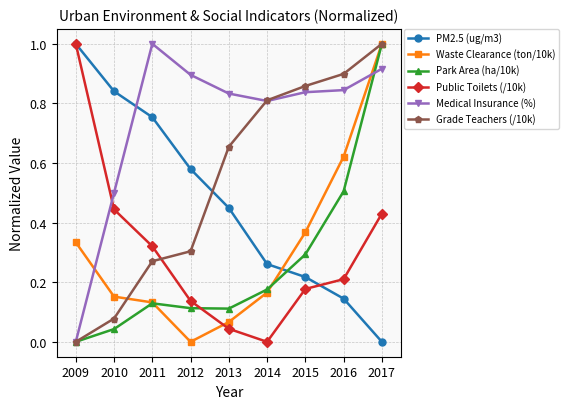

How many positive values does the Public Toilets (/10k) series have?

8